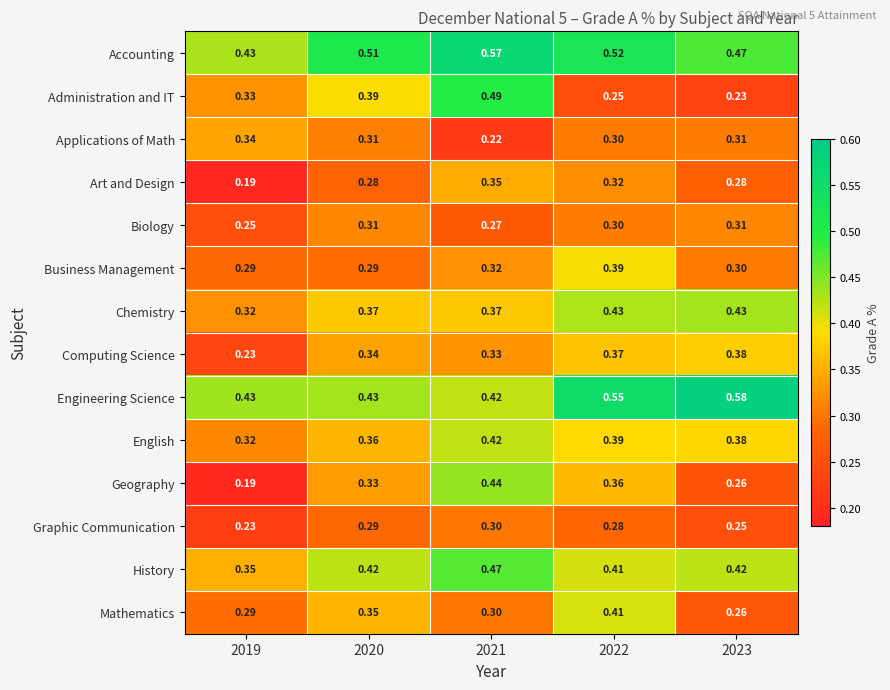

Which series has the largest total across all categories?

Accounting